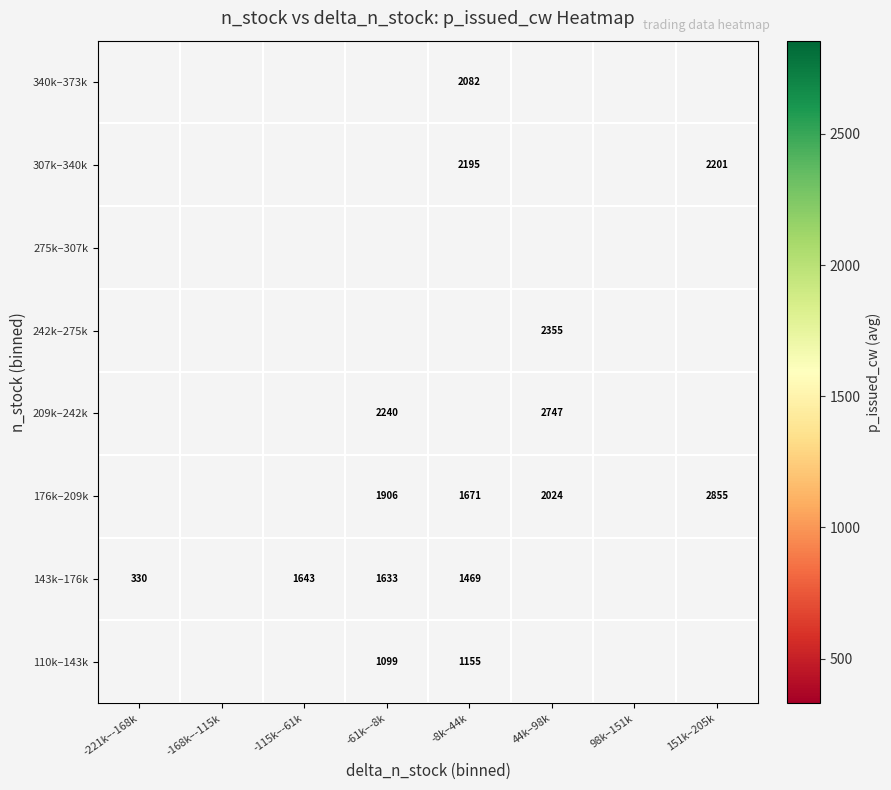

Is it true that 143k–176k equals 451.9 at -8k–44k?

False